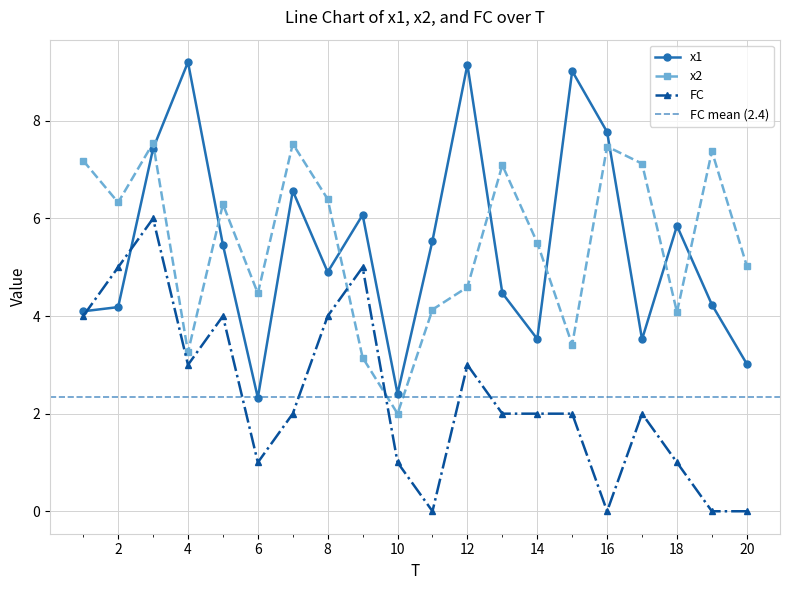

True or false: x2 has more than 2 interior local peaks.

True